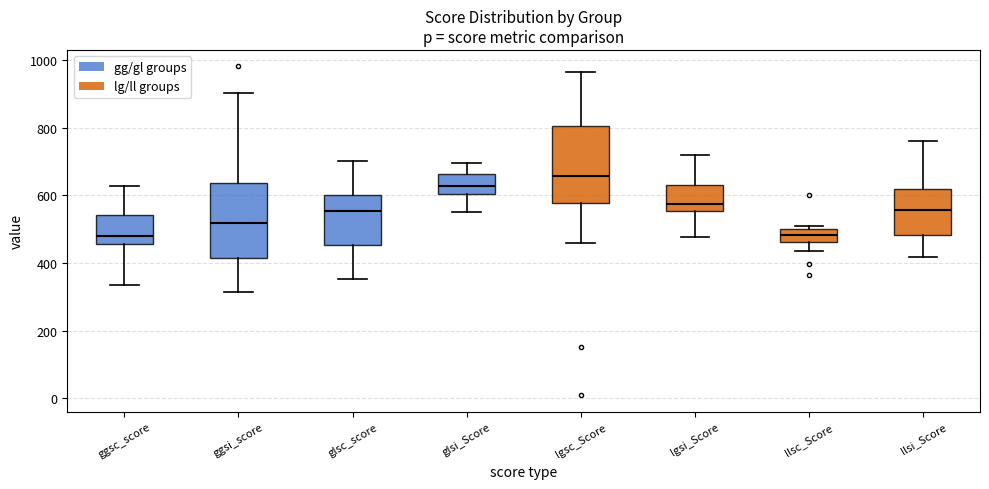

Which box has the highest median line?

lgsc_Score